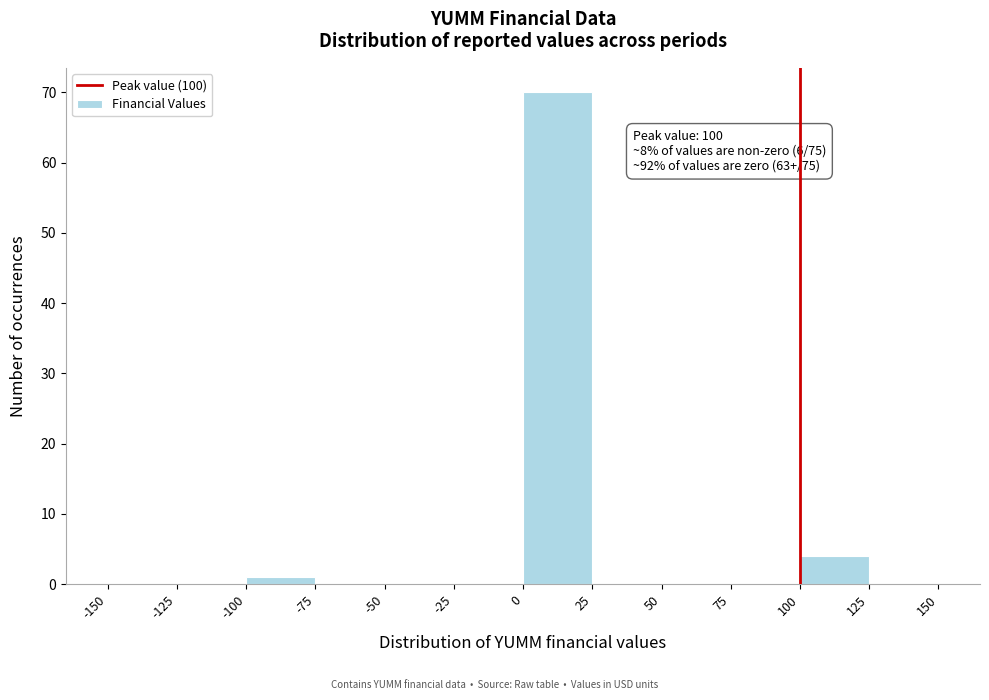

Over which range of the x-axis is the bar tallest?

0 to 25